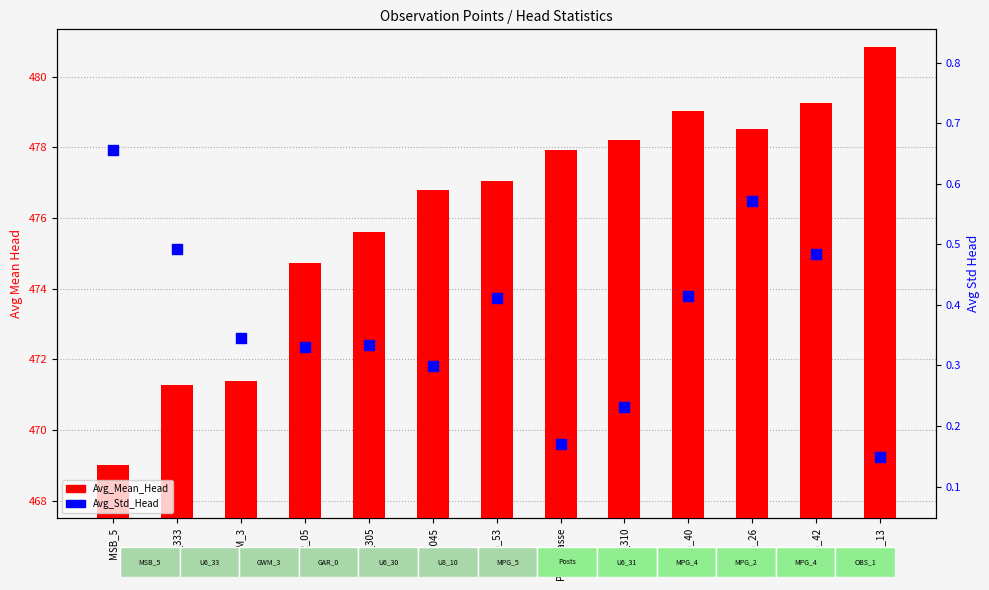

Which series reaches the minimum Y coordinate?

Avg_Std_Head